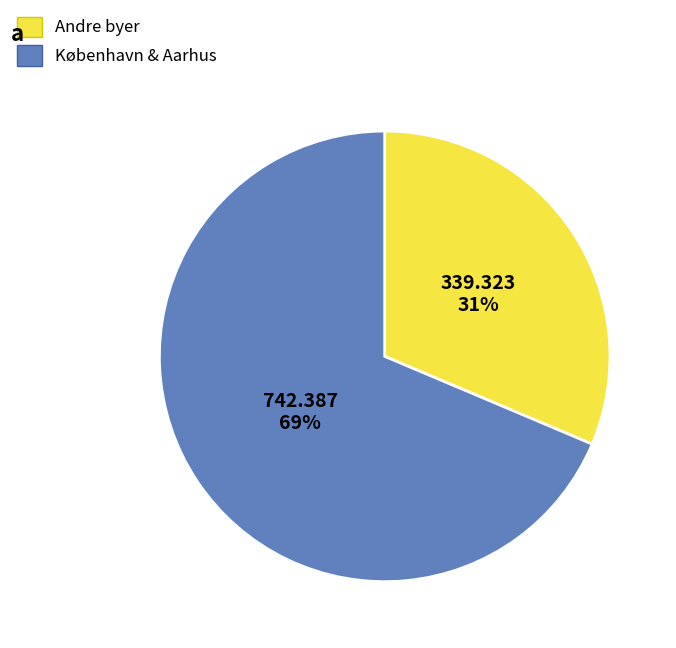

Is there a majority slice in this chart?

Yes